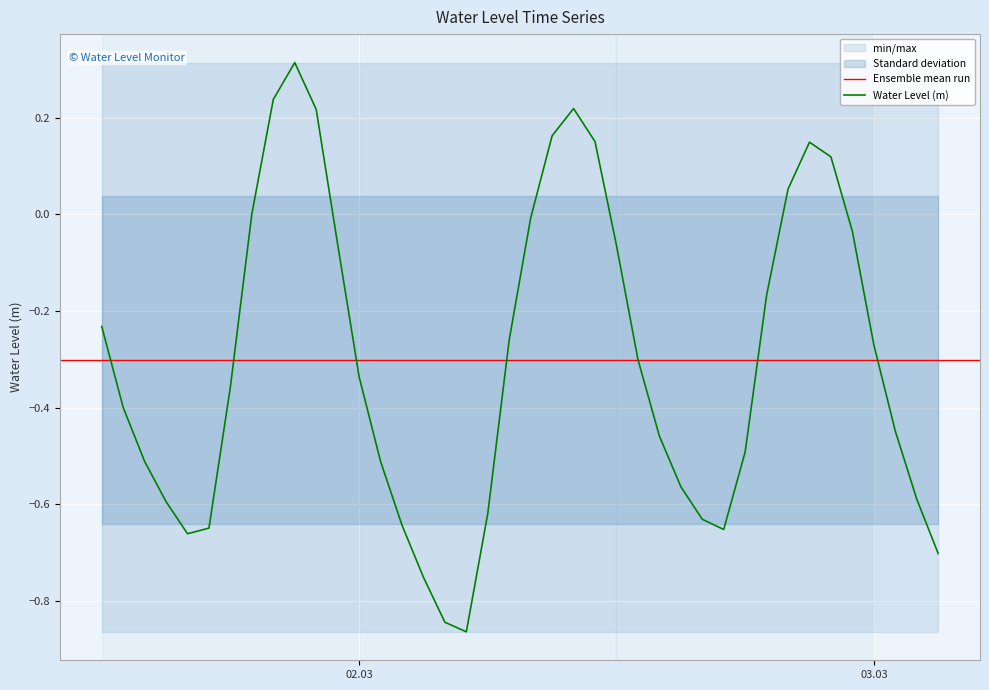

What is the value of the 34th point from the left?

0.1